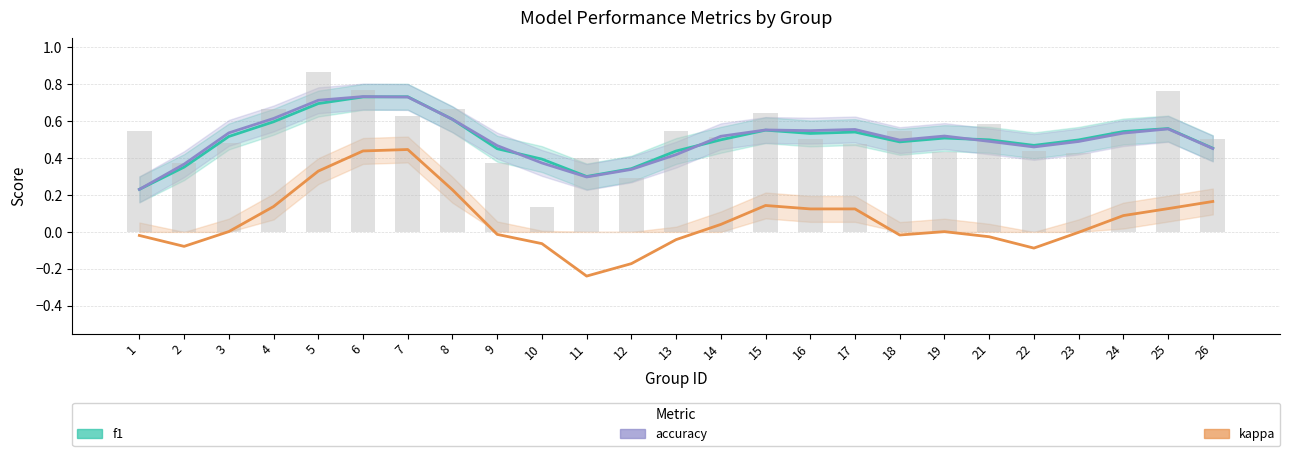

Reading left to right, what are all the values shown in this chart?

f1: 0.2	0.4	0.5	0.6	0.7	0.7	0.7	0.6	0.4	0.4	0.3	0.3	0.4	0.5	0.6	0.5	0.5	0.5	0.5	0.5	0.5	0.5	0.5	0.6	0.5
accuracy: 0.2	0.4	0.5	0.6	0.7	0.7	0.7	0.6	0.5	0.4	0.3	0.3	0.4	0.5	0.6	0.5	0.6	0.5	0.5	0.5	0.5	0.5	0.5	0.6	0.5
kappa: -0.0	-0.1	0.0	0.1	0.3	0.4	0.4	0.2	-0.0	-0.1	-0.2	-0.2	-0.0	0.0	0.1	0.1	0.1	-0.0	0.0	-0.0	-0.1	-0.0	0.1	0.1	0.2